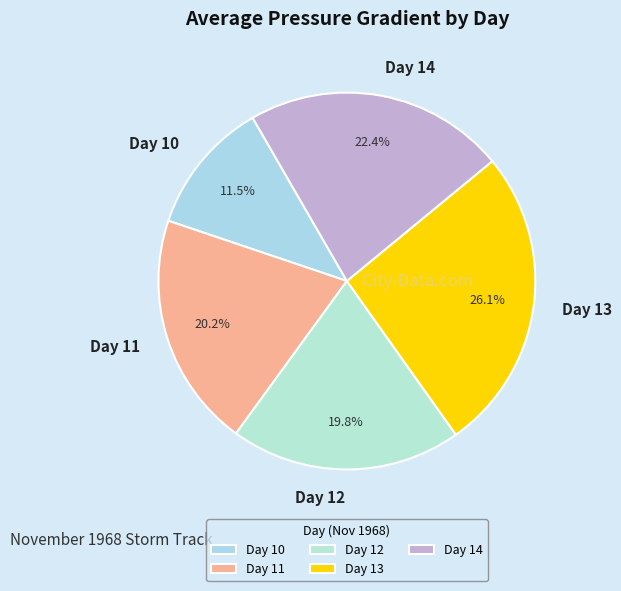

How many slices are in this pie chart?

5